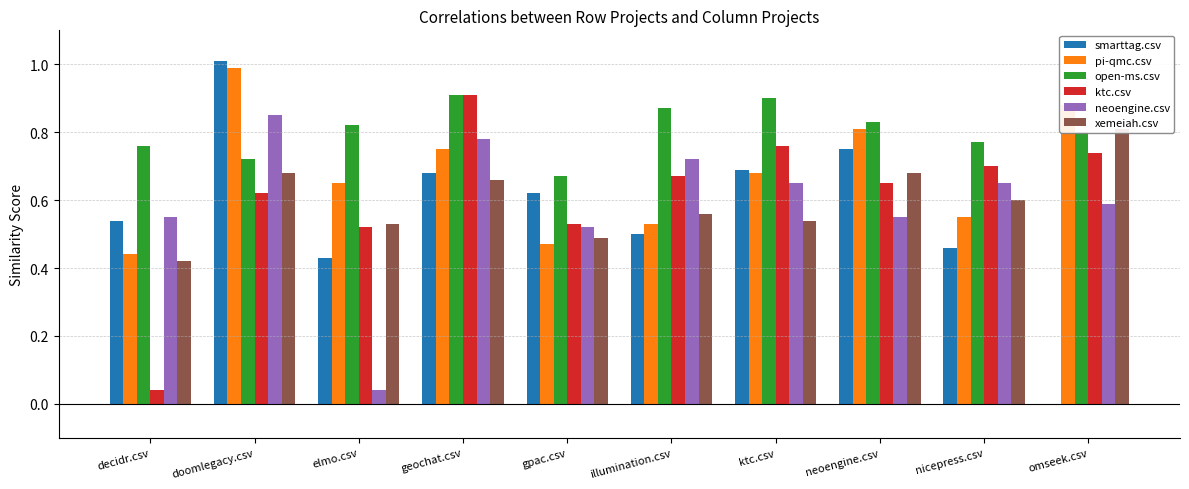

At which label does ktc.csv reach its minimum?

decidr.csv